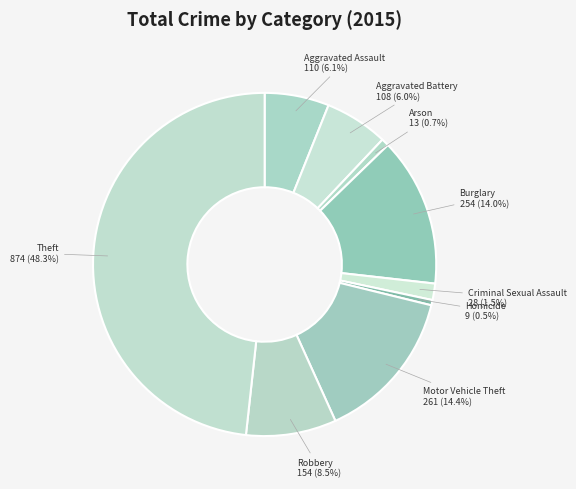

How many segments does this pie chart have?

9